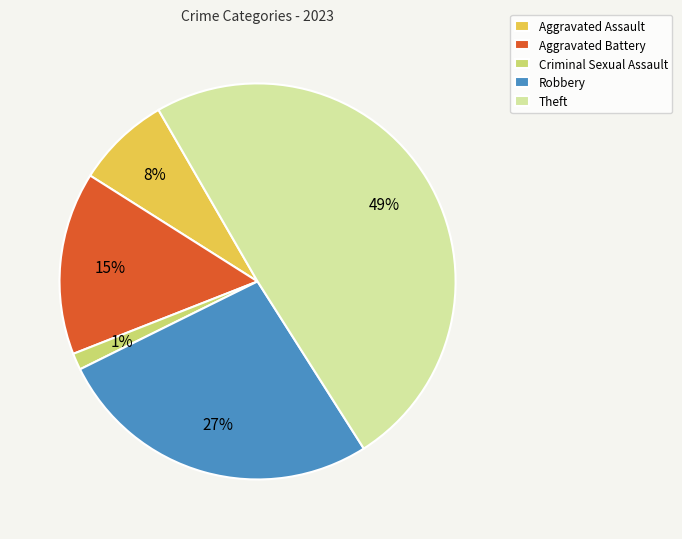

What is the ratio of the value at Theft to the value at Robbery?

1.8